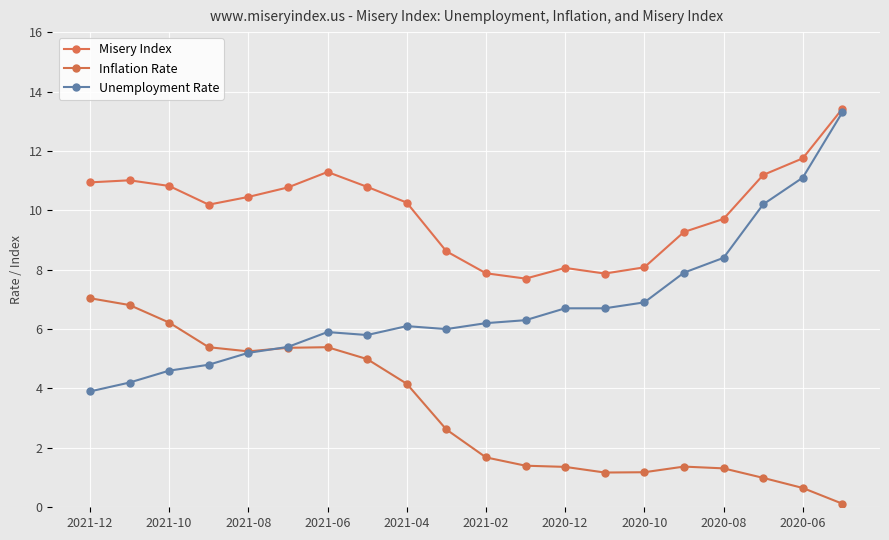

Does the chart display data point markers on the line(s)?

Yes